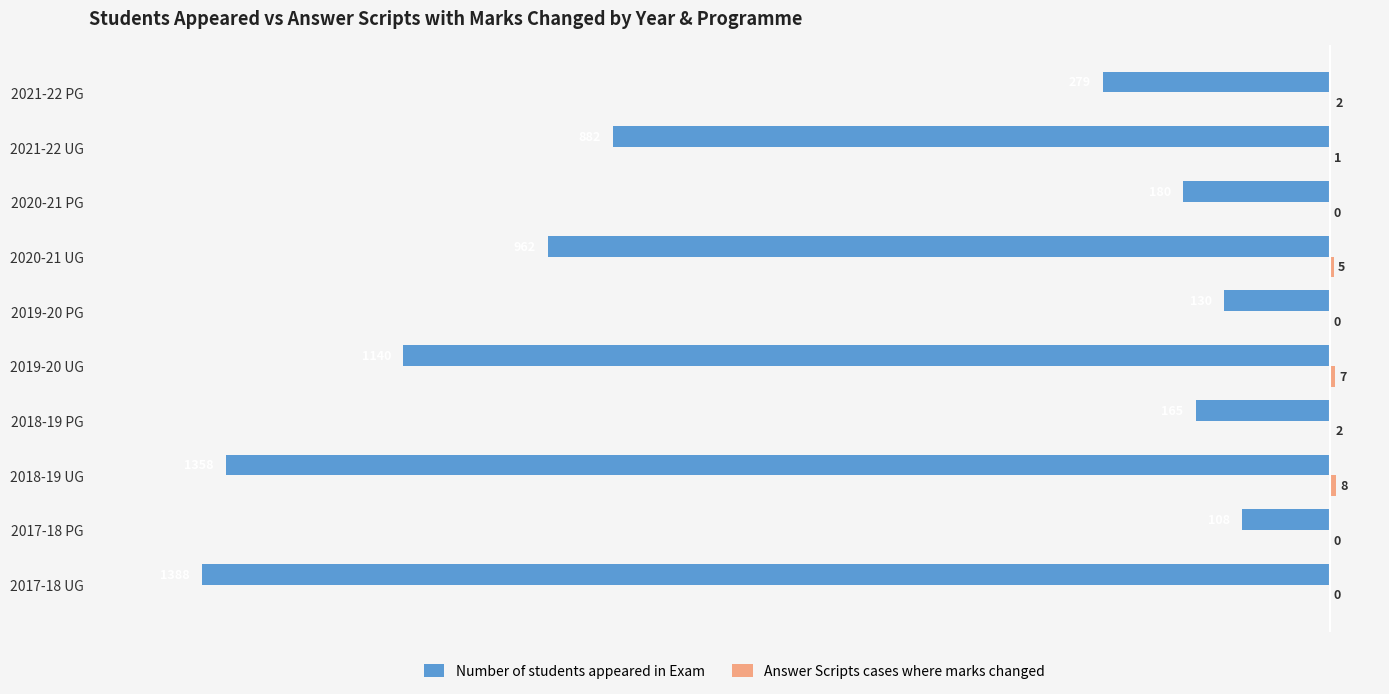

What is the sum of all Number of students appeared in Exam values?

-6592